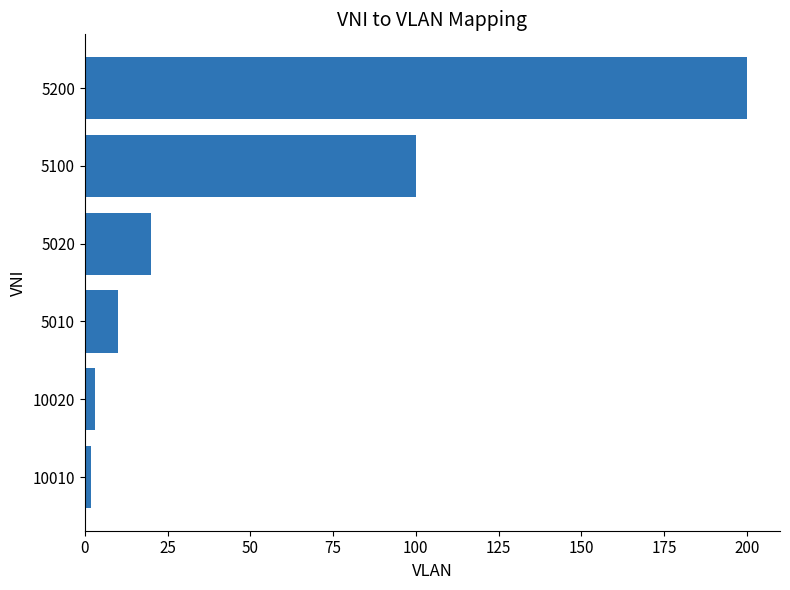

Reading bottom to top, list all the values displayed in this chart.

2	3	10	20	100	200